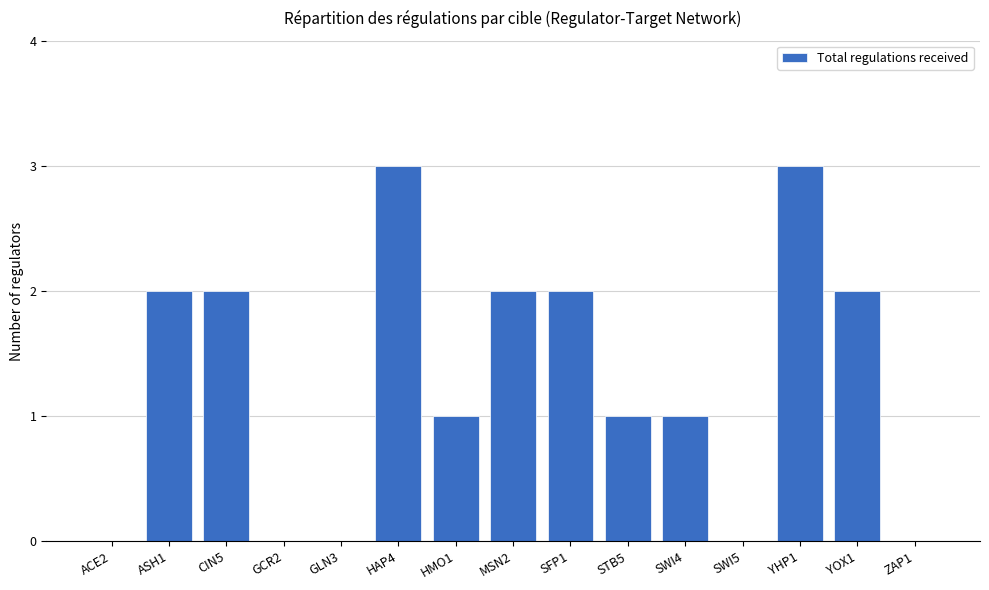

Reading left to right, list all the values displayed in this chart.

ACE2=0	ASH1=2	CIN5=2	GCR2=0	GLN3=0	HAP4=3	HMO1=1	MSN2=2	SFP1=2	STB5=1	SWI4=1	SWI5=0	YHP1=3	YOX1=2	ZAP1=0